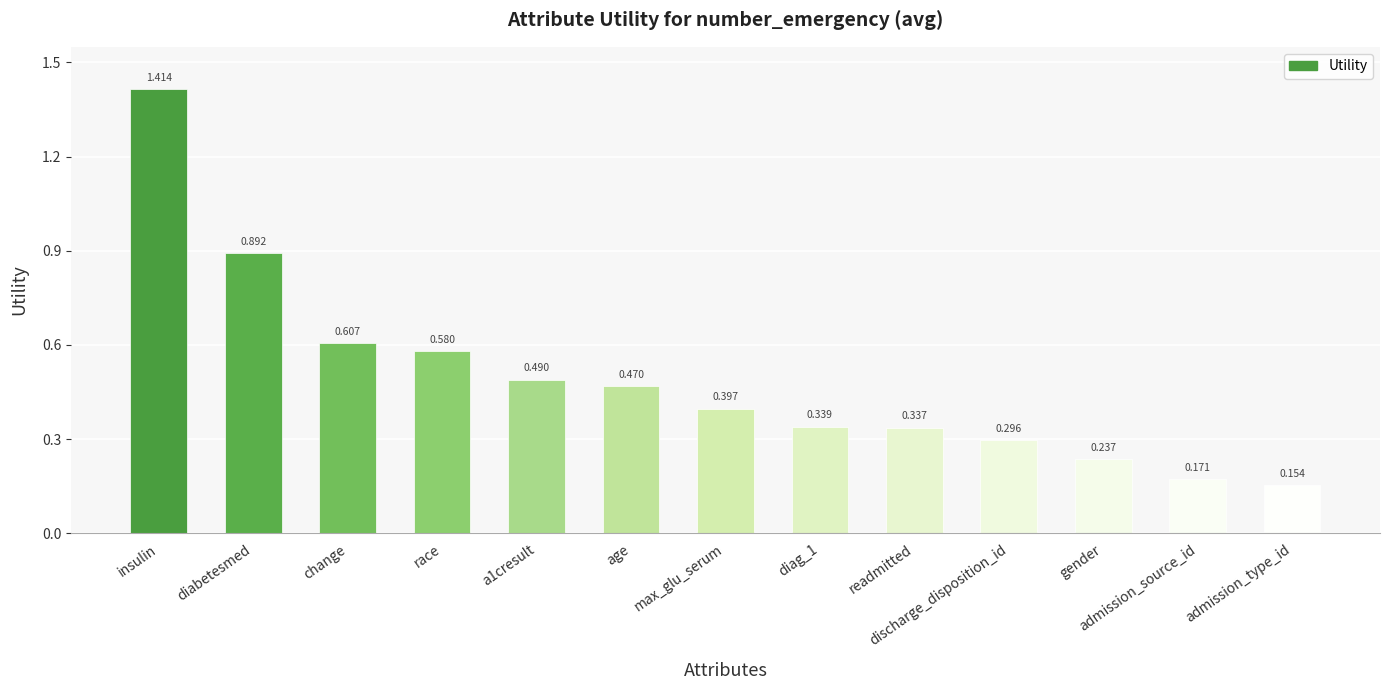

What is the sum of all values?

6.4